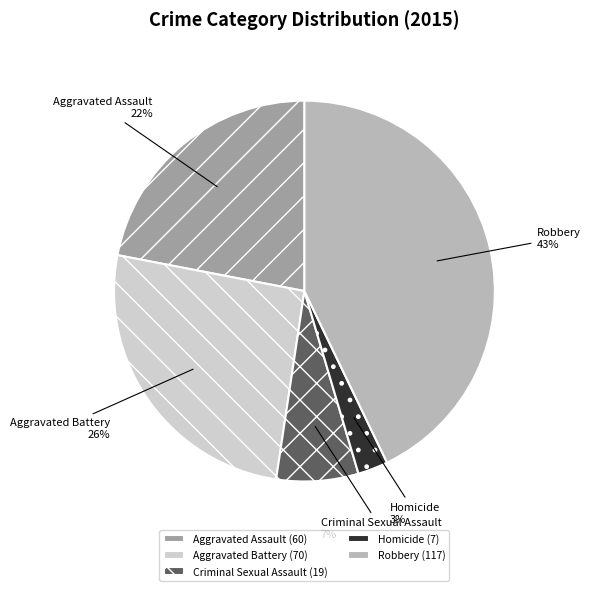

To the nearest percent, what is the difference between the largest and smallest slice percentages?

40%